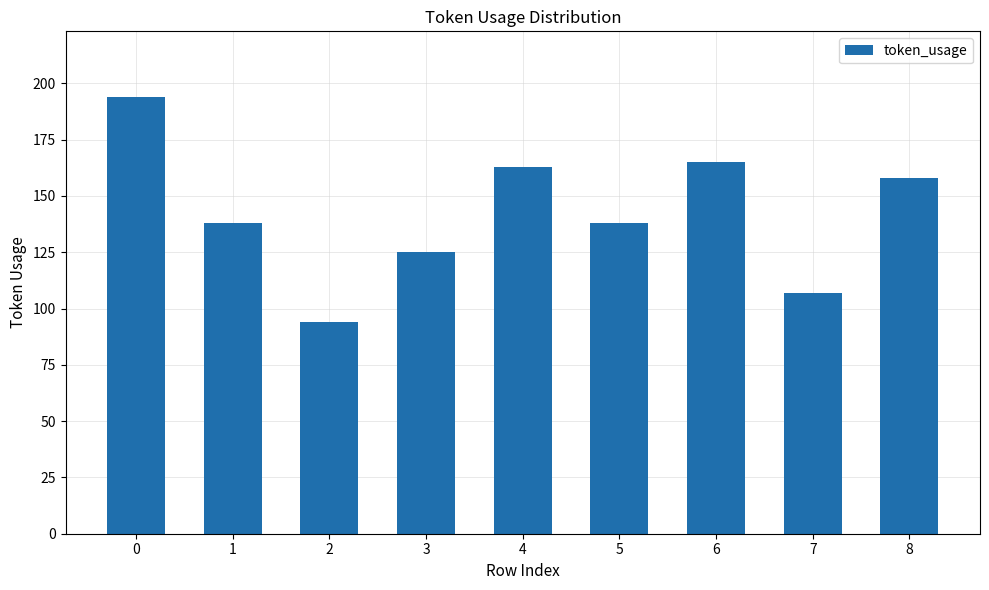

What is the greatest value displayed?

194